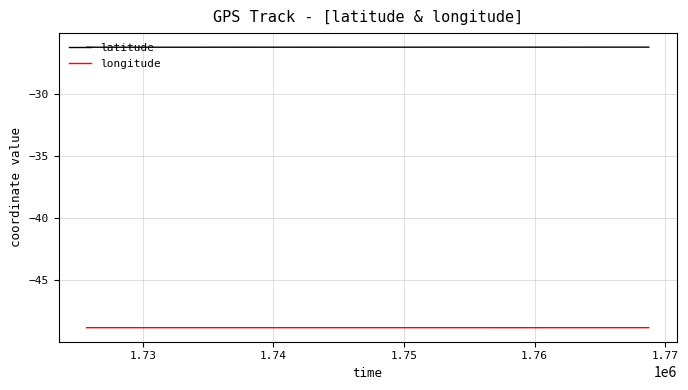

True or false: latitude and longitude intersect in this chart.

False